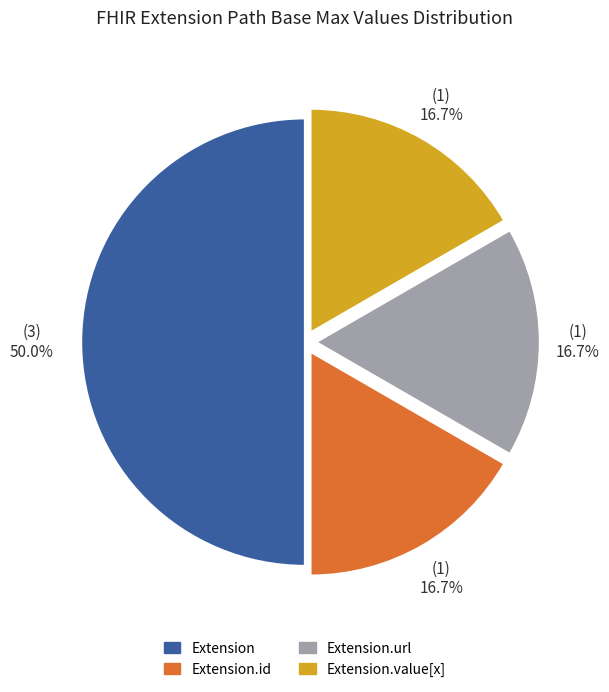

Is Extension.url the majority of the pie?

No